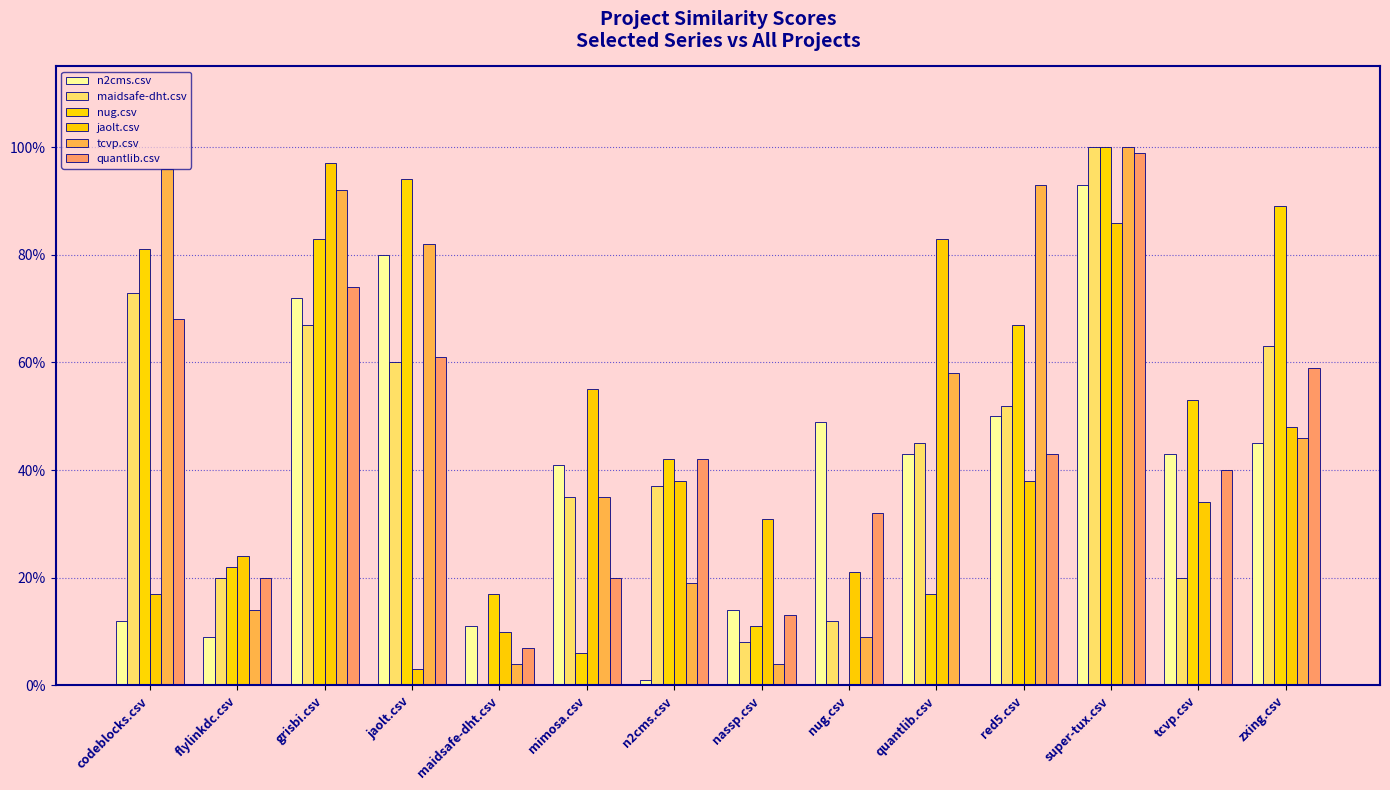

What is the approximate value of n2cms.csv at nug.csv?

0.5